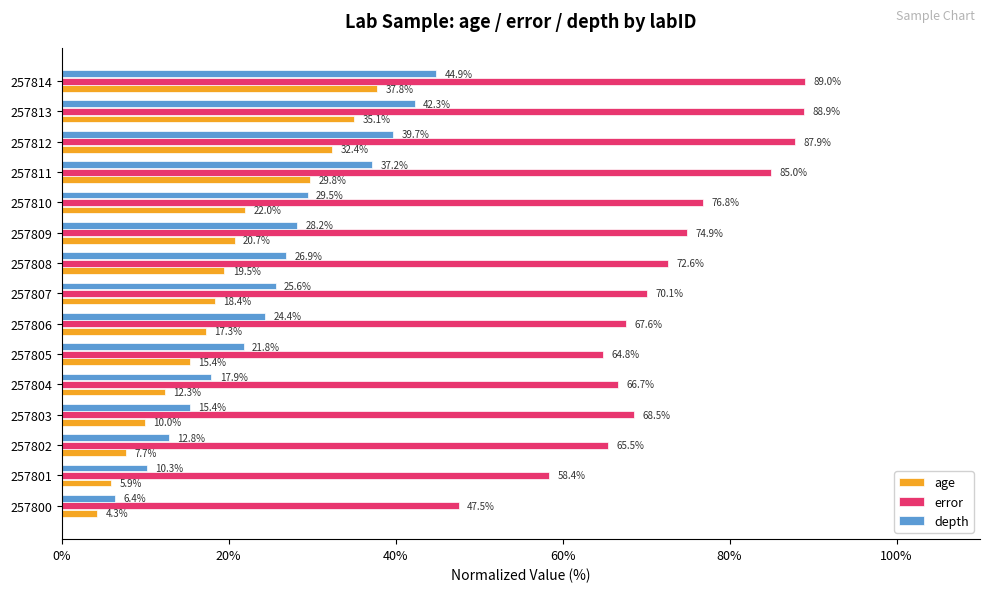

True or false: age has a value of 14.6 at 257803.

False